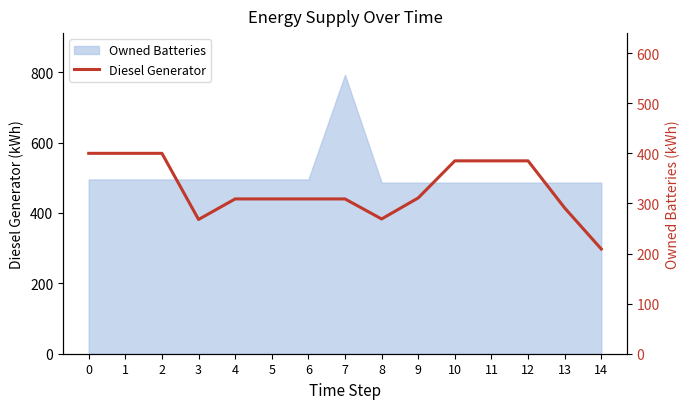

How many values are below 309?

4